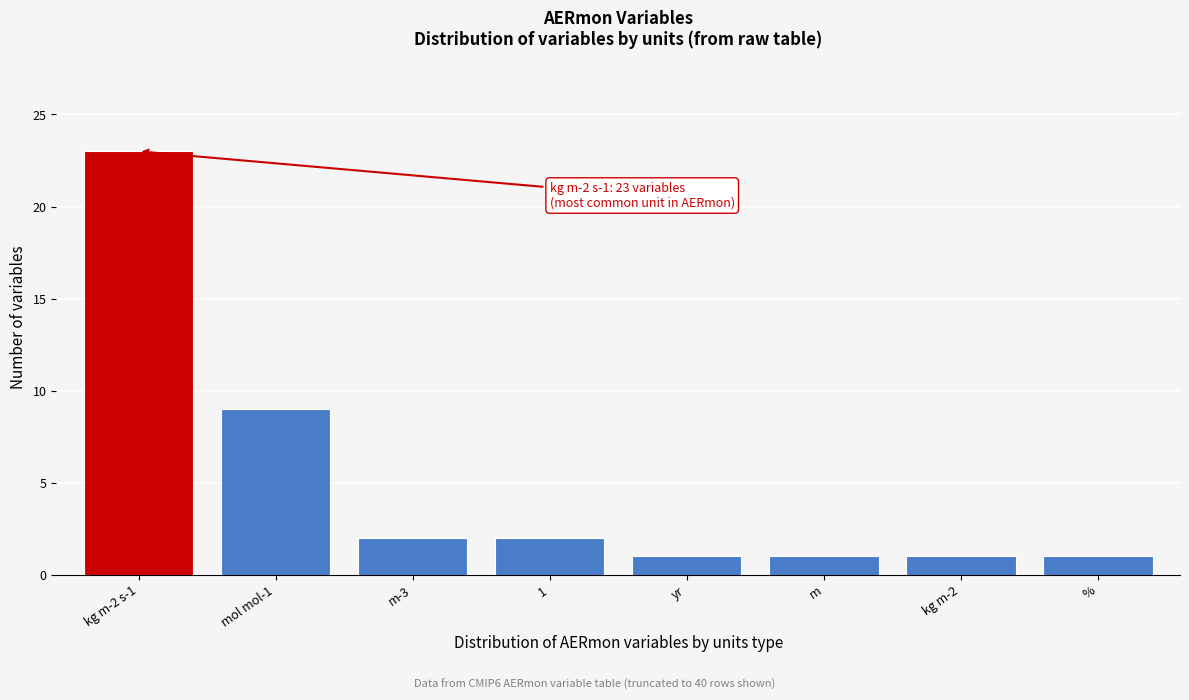

Reading left to right, transcribe all the data shown in this chart.

23	9	2	2	1	1	1	1